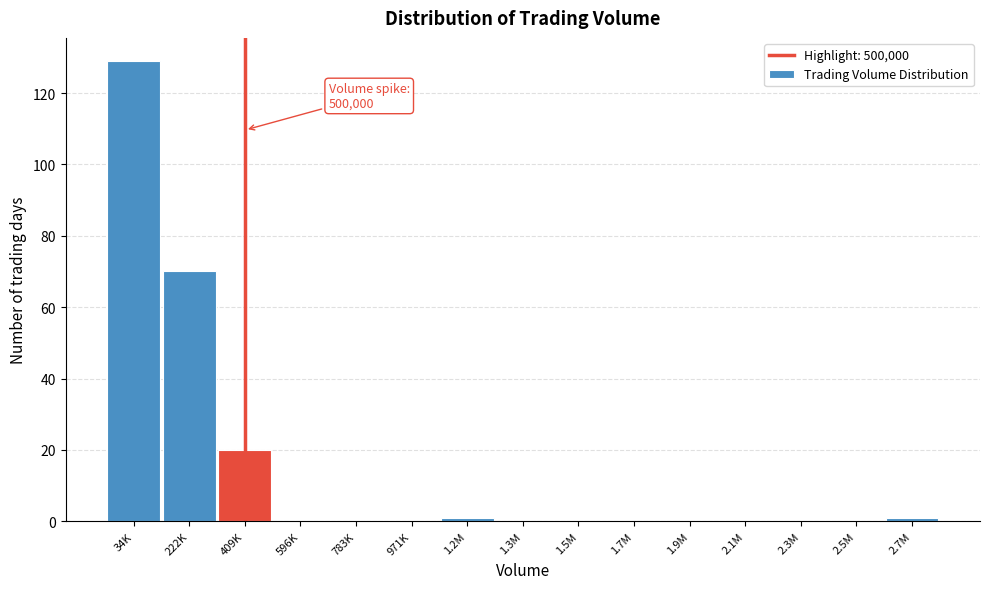

Reading left to right, transcribe all the data shown in this chart.

34K=129	222K=70	409K=20	596K=0	783K=0	971K=0	1.2M=1	1.3M=0	1.5M=0	1.7M=0	1.9M=0	2.1M=0	2.3M=0	2.5M=0	2.7M=1